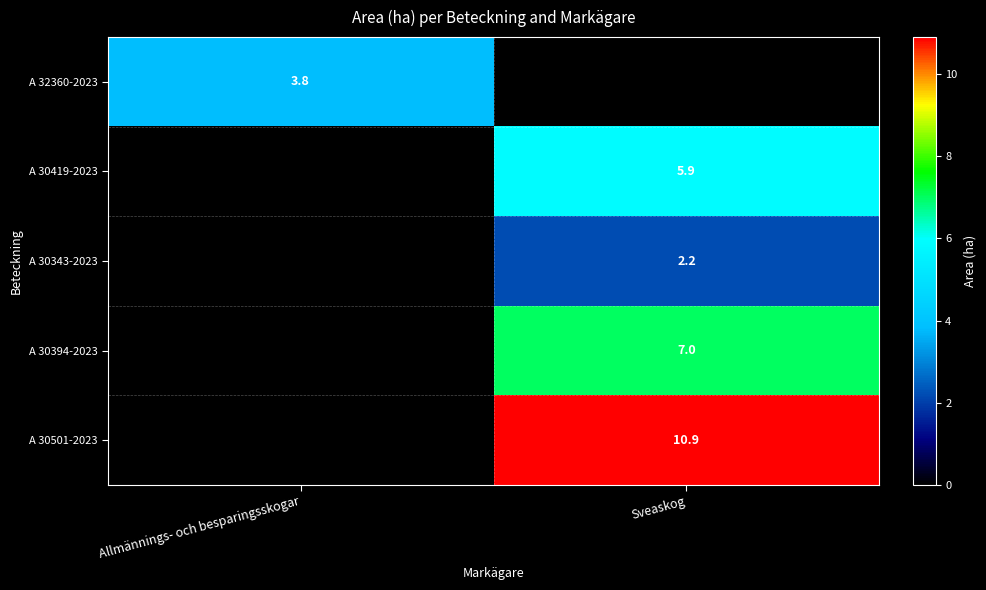

The A 30394-2023 series shows 7.0 at Sveaskog. True or false?

True